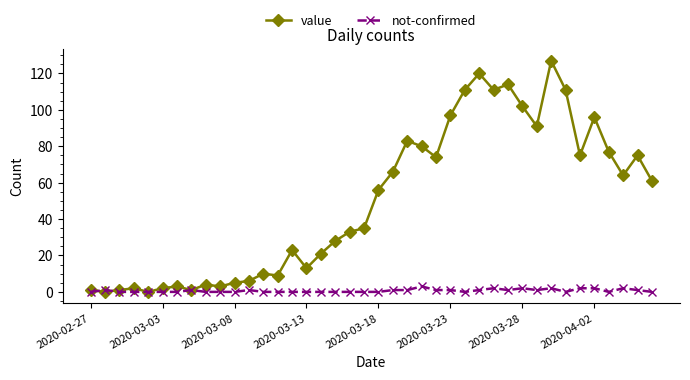

How many values in the value series are below 56?

20